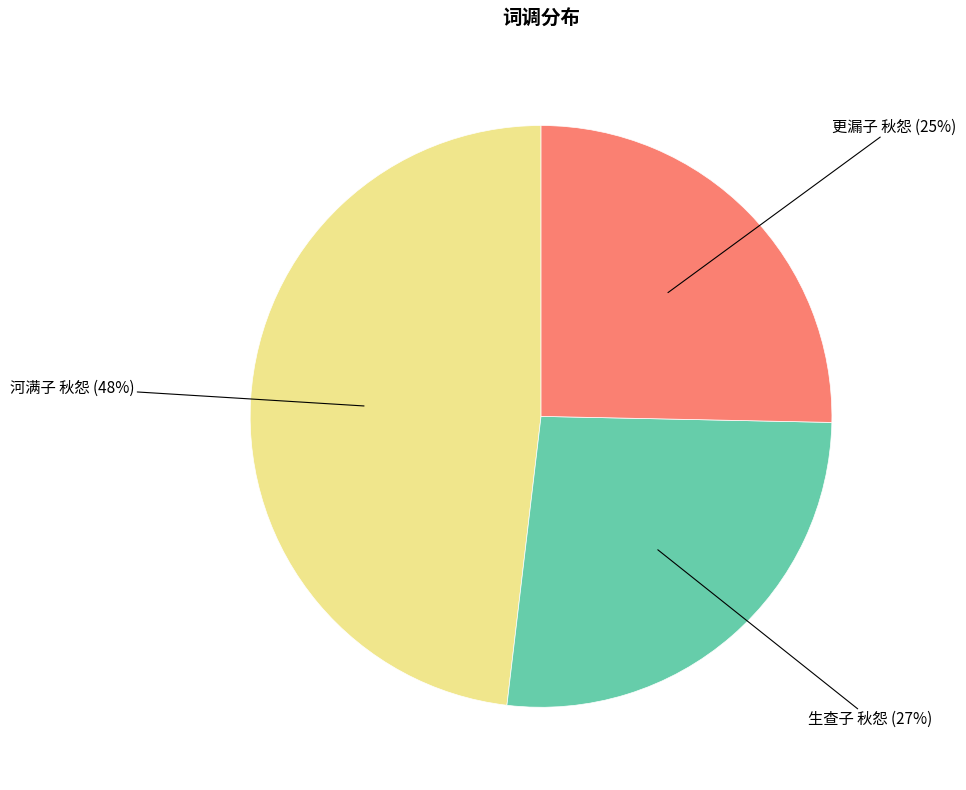

To the nearest percent, what is the combined percentage of 生查子 秋怨 and 河满子 秋怨?

75%